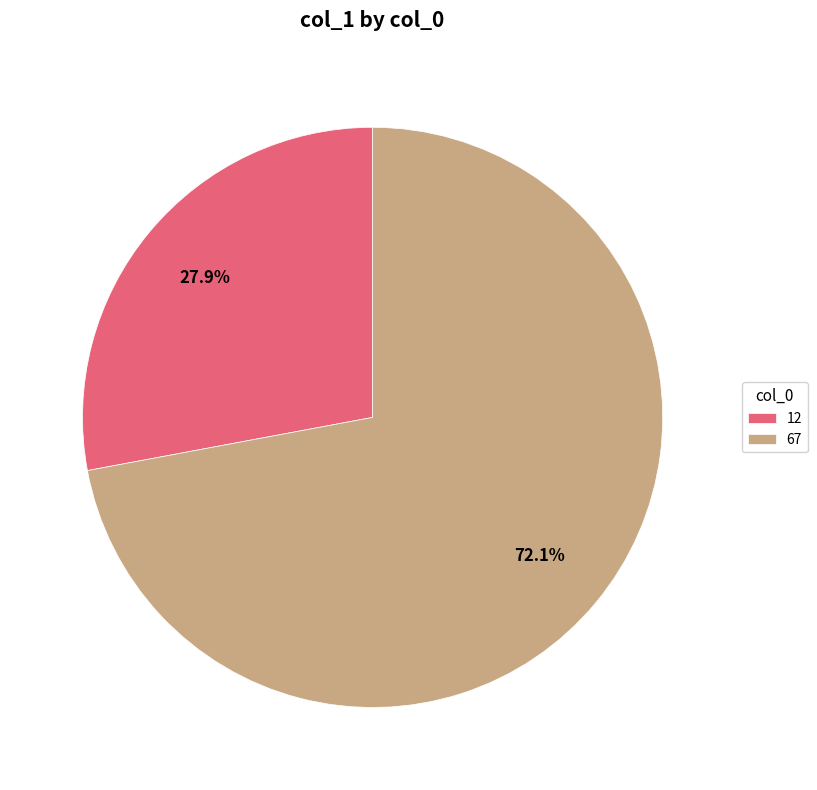

Which slice is the largest?

67